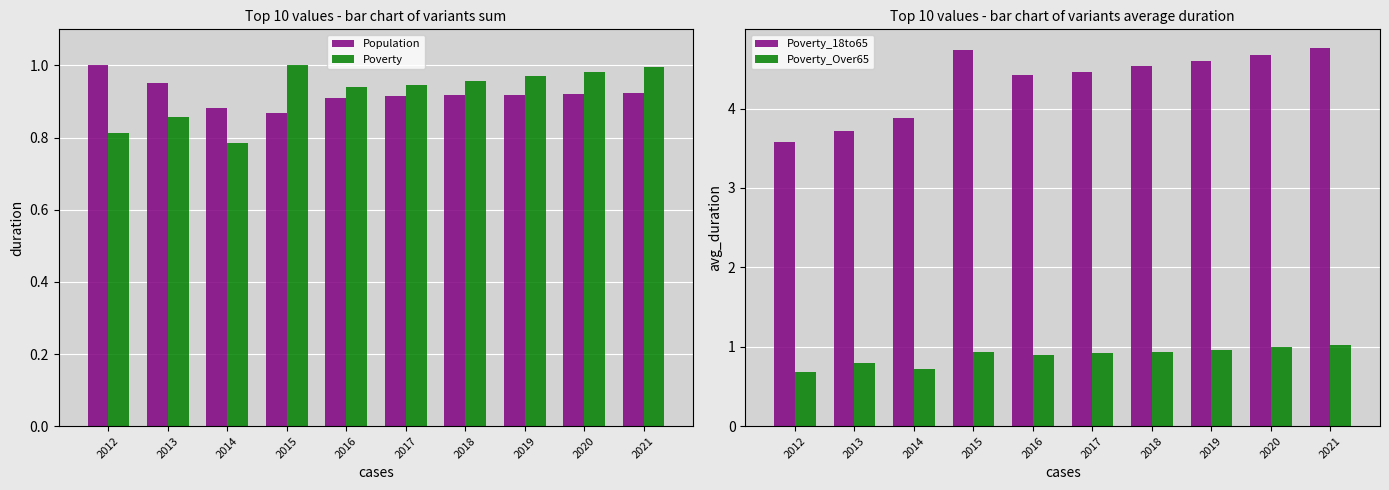

Is it true that Poverty_18to65 equals 3.9 at 2014?

True